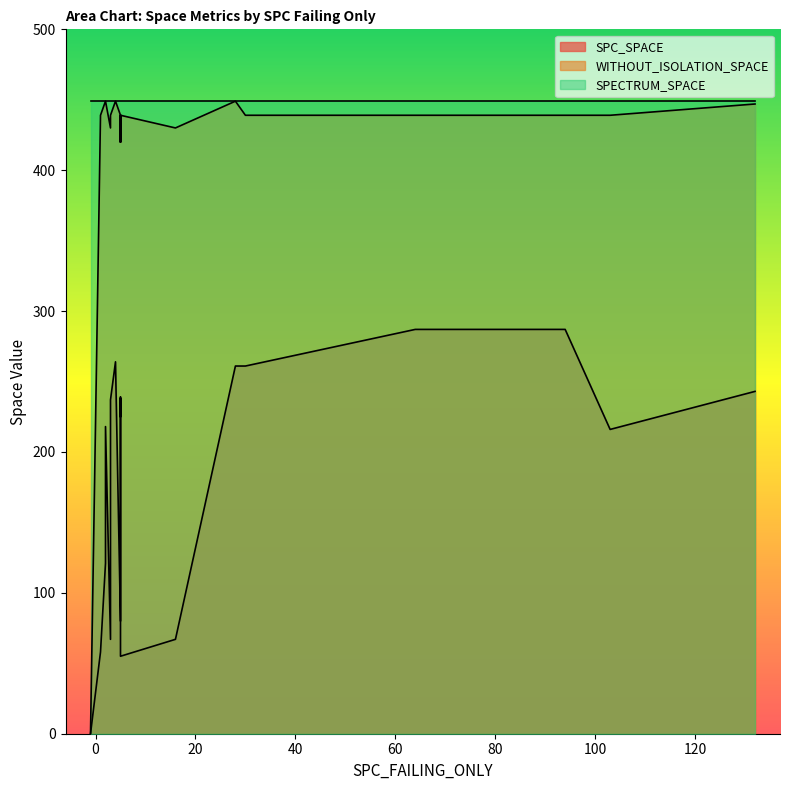

Which series has the largest range (max minus min)?

WITHOUT_ISOLATION_SPACE